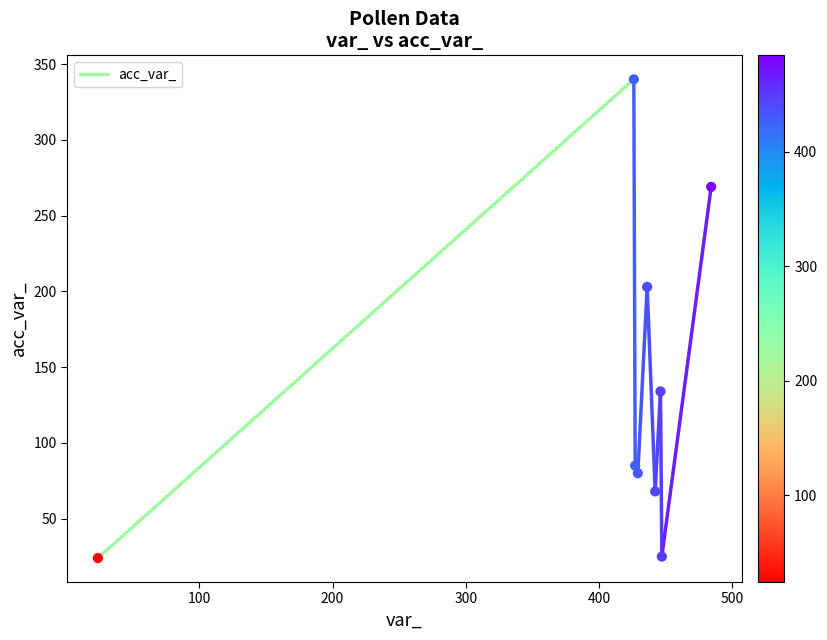

What Y value in the scatter plot is closest to 182?

203